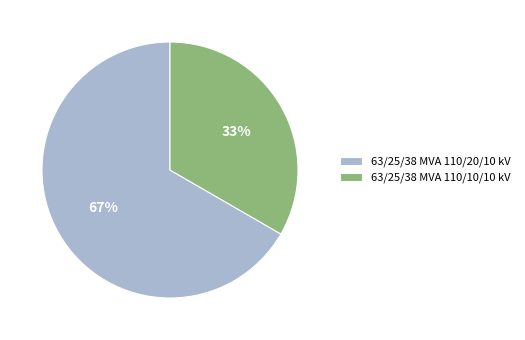

Which category has the biggest portion of the pie?

63/25/38 MVA 110/20/10 kV